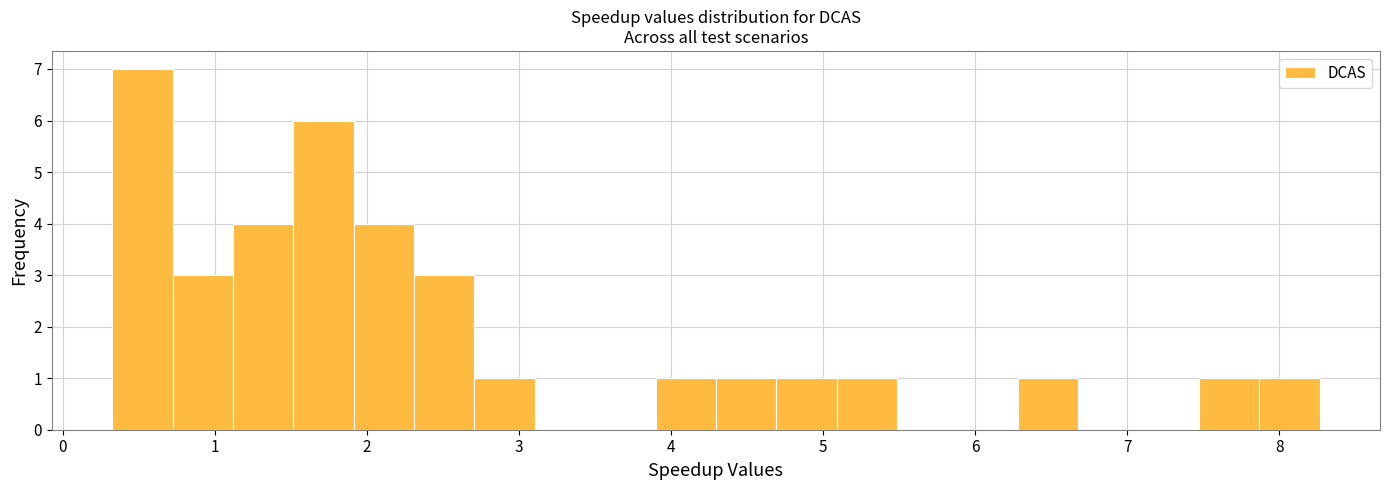

Around what value on the x-axis is the tallest bar? Give the approximate position of its centre, as read against the axis.

0.5